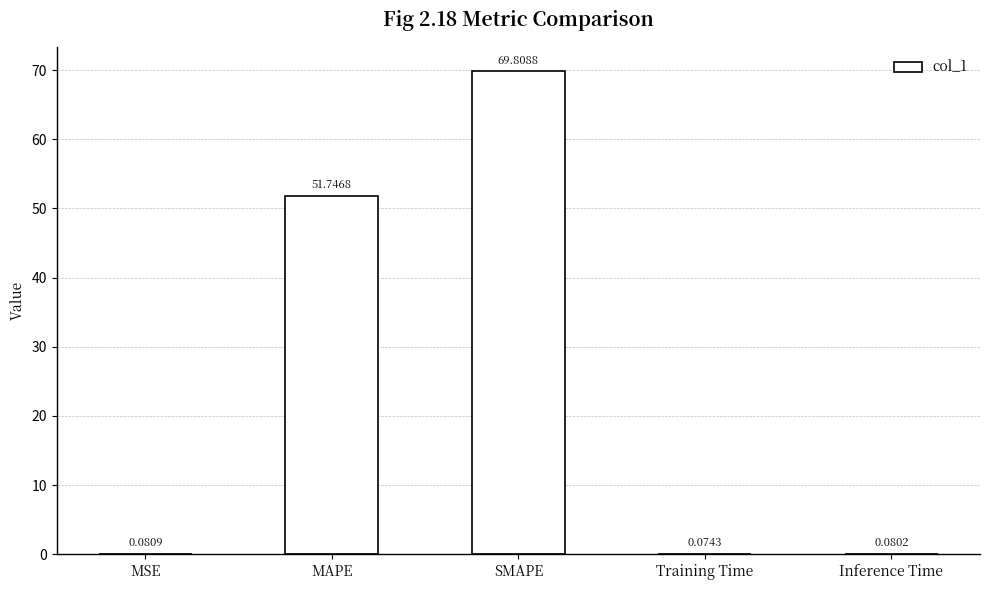

Which has a higher value, MSE or SMAPE?

SMAPE